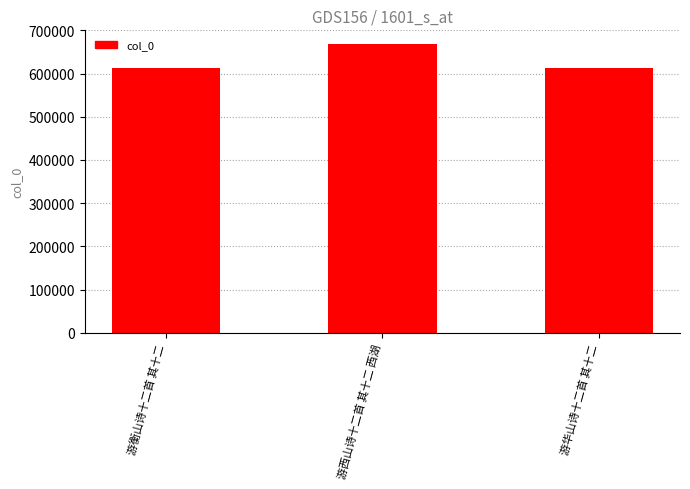

What is the maximum value shown in the chart?

668572